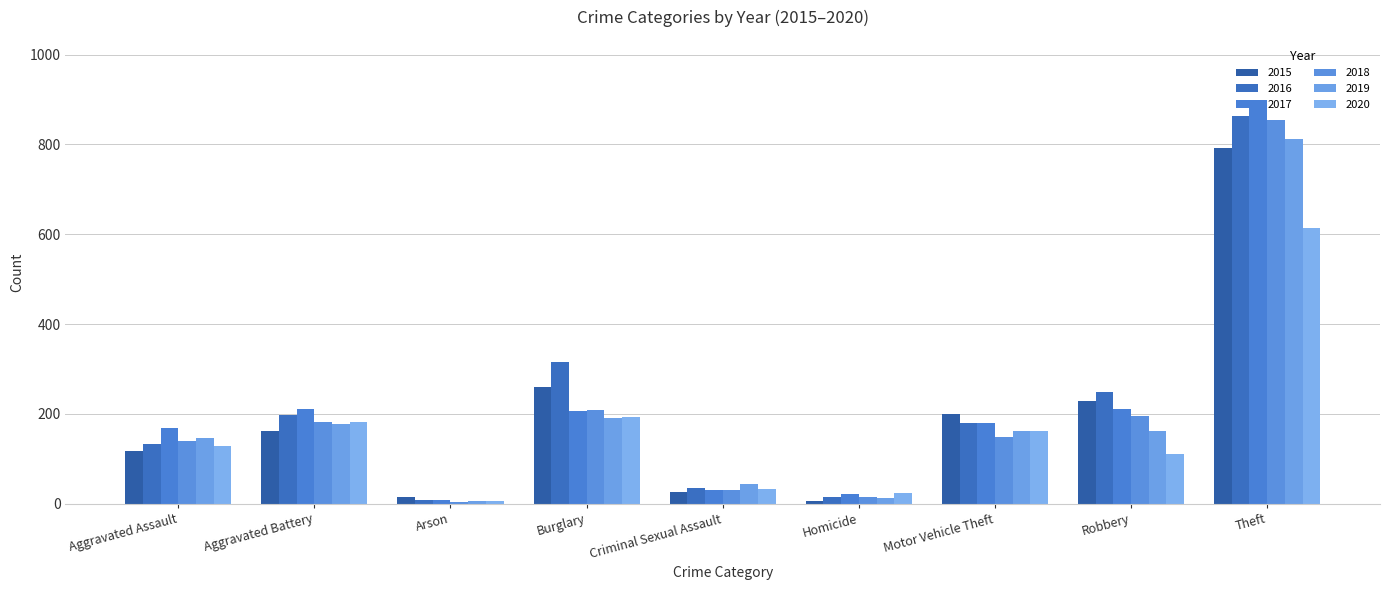

True or false: 2019 has a value of 299 at Aggravated Battery.

False